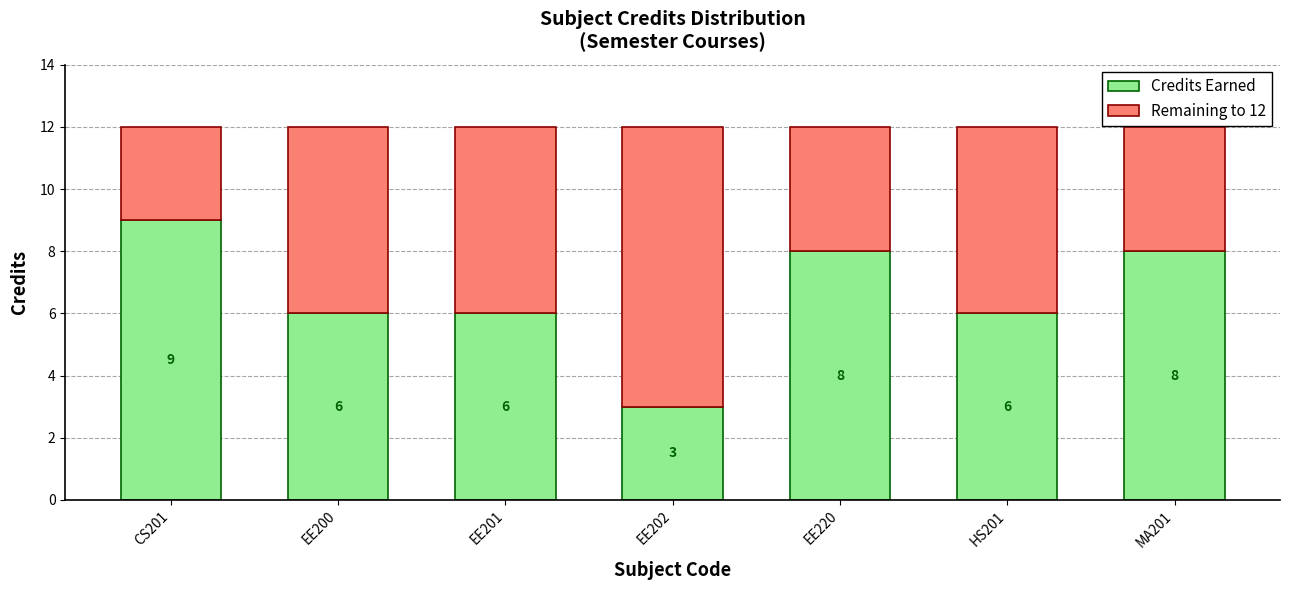

Reading right to left, transcribe the values for Credits Earned.

8	6	8	3	6	6	9